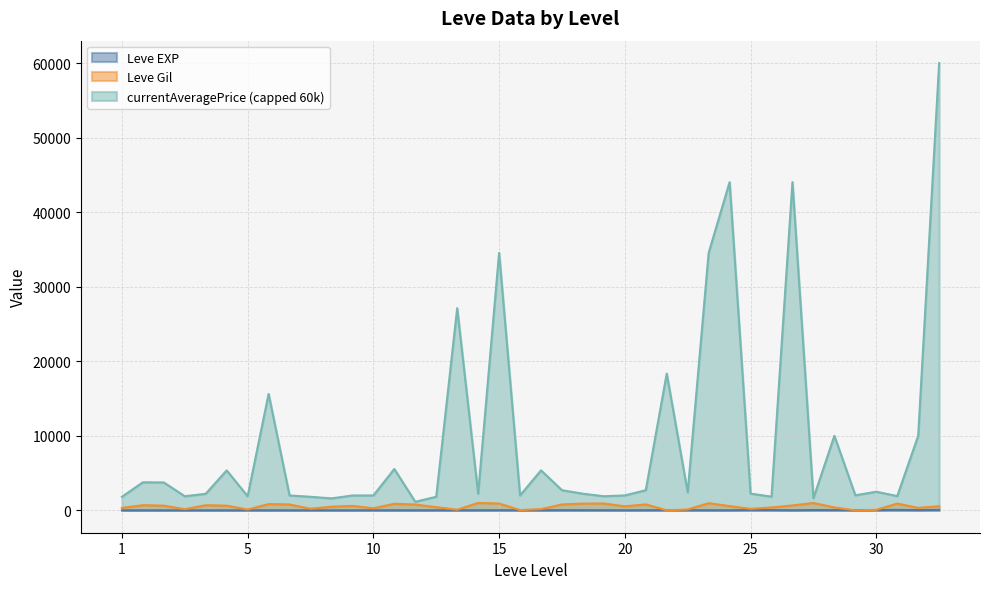

What is the maximum value shown in the chart?

60000